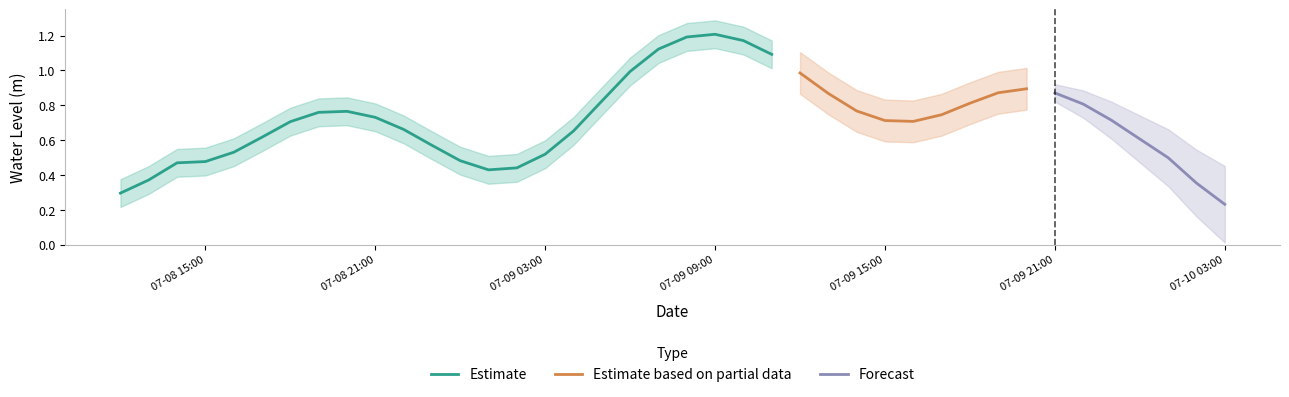

The Estimate series shows 1.2 at 07-09 09:00. True or false?

True